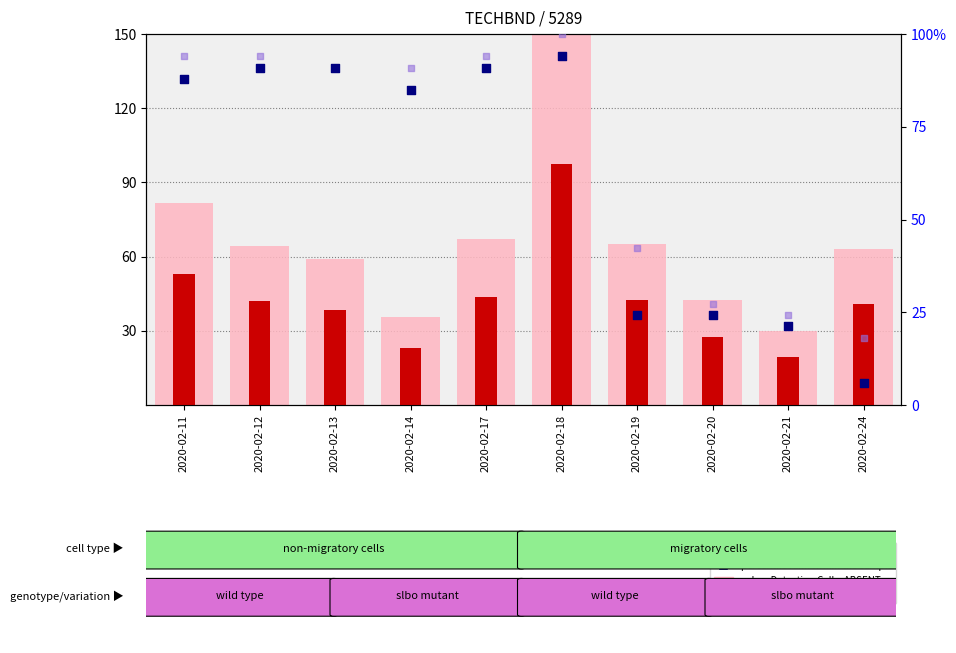

Is the value of rank, Detection Call = ABSENT at 2020-02-21 greater than the value of percentile rank within the sample at 2020-02-17?

No